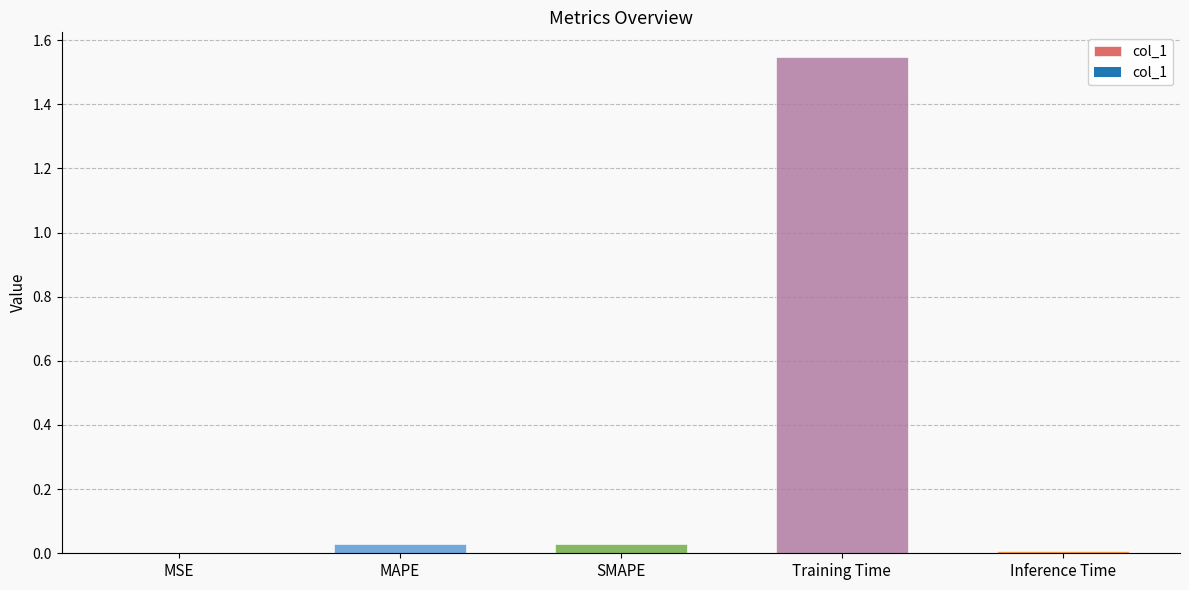

What is the sum of all values?

1.6